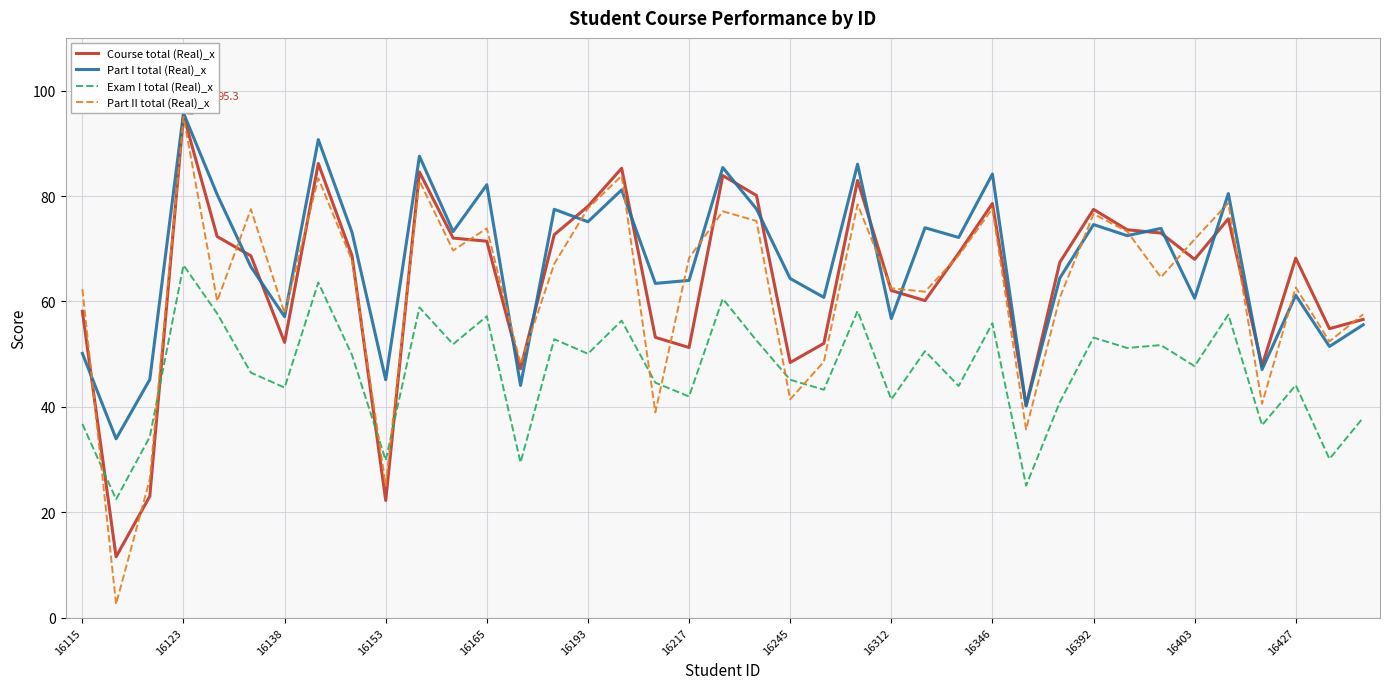

Does the chart display data point markers on the line(s)?

No